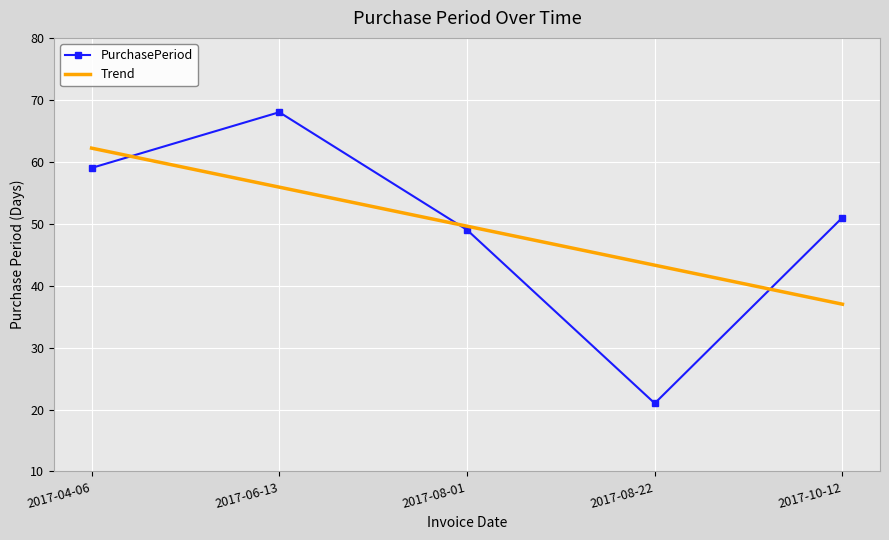

At which label is PurchasePeriod closest to 44?

2017-08-01